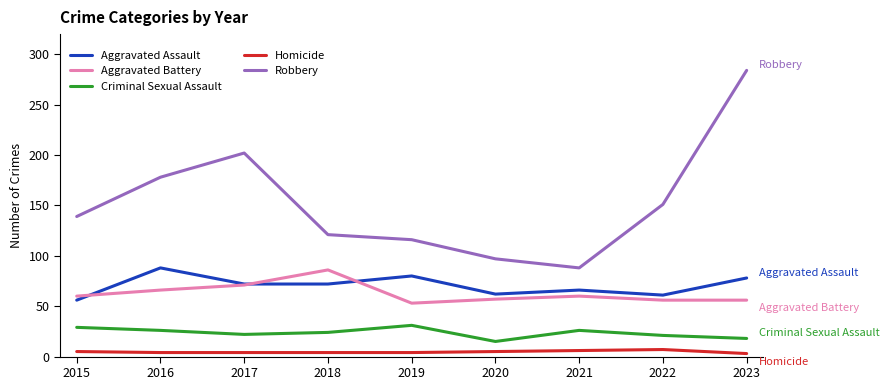

Is the value of Robbery at 2017 greater than the value of Criminal Sexual Assault at 2016?

Yes